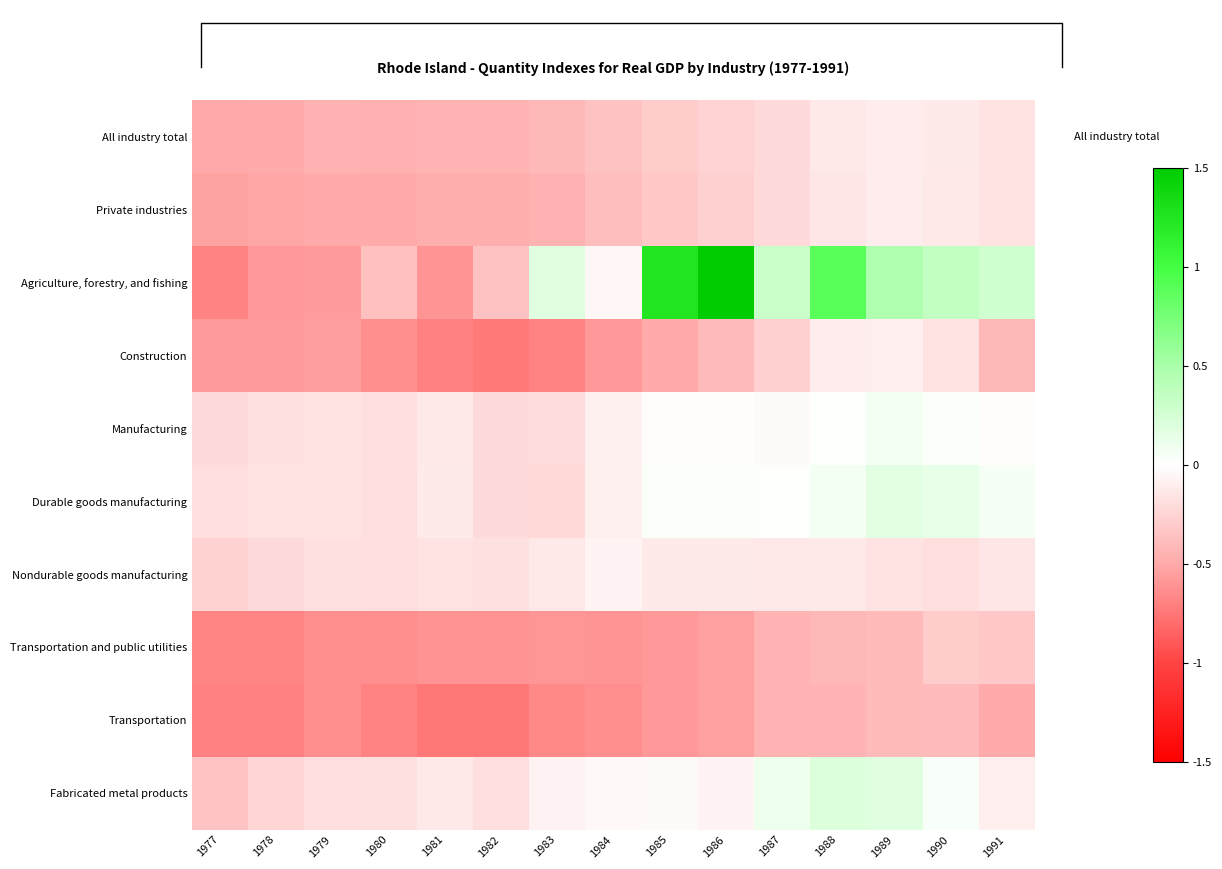

How many categories are shown in the chart?

15